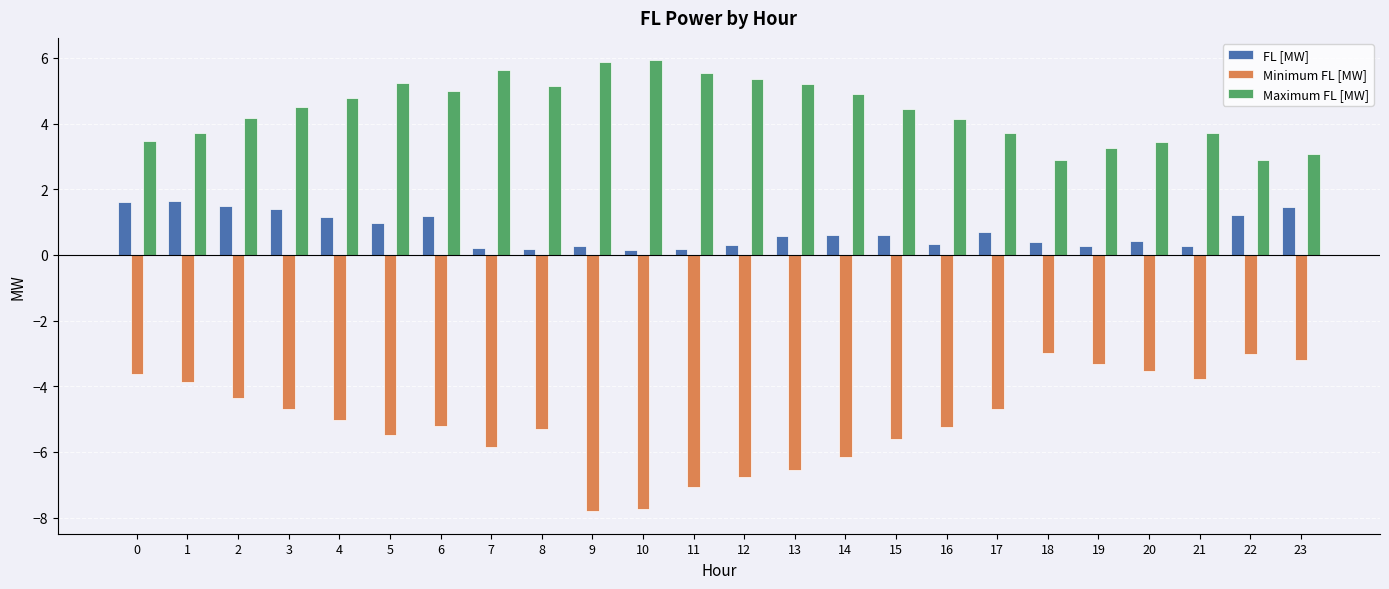

Which series changed the most between 1 and 11?

Minimum FL [MW]